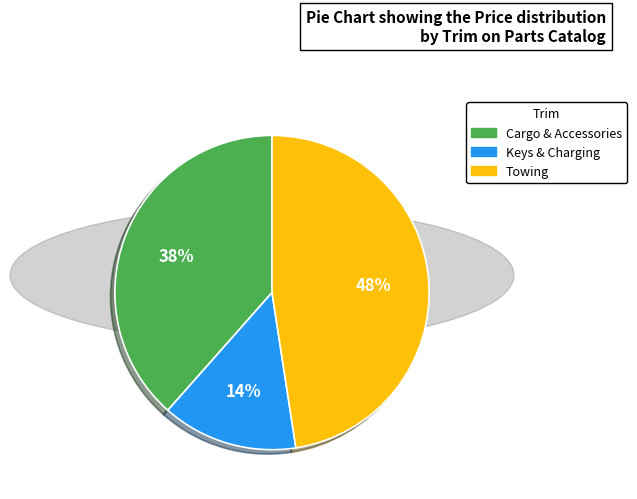

Does any single category account for the majority?

No